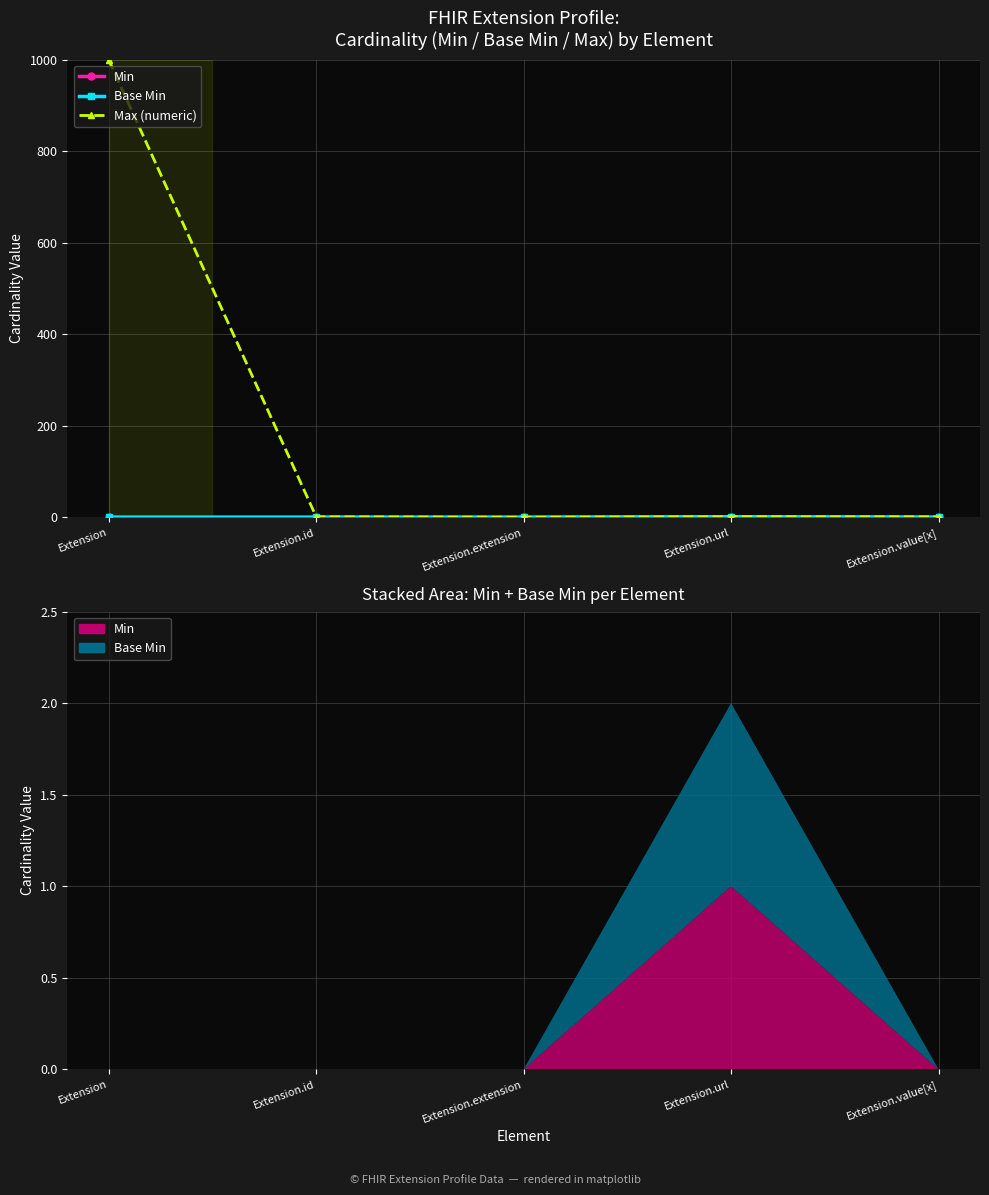

What is the difference between the second highest and minimum values in the Max (numeric) series?

1